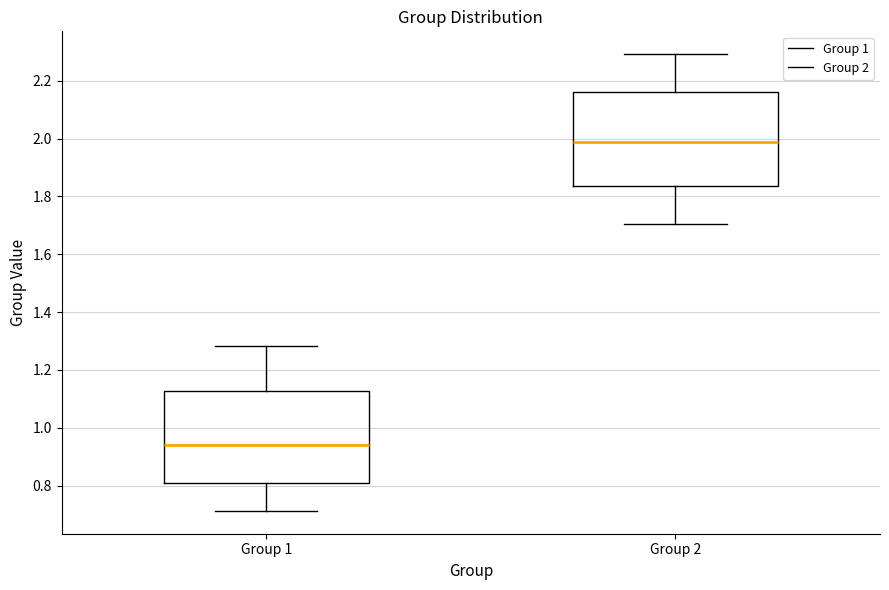

Which box's median line is the lowest?

Group 1